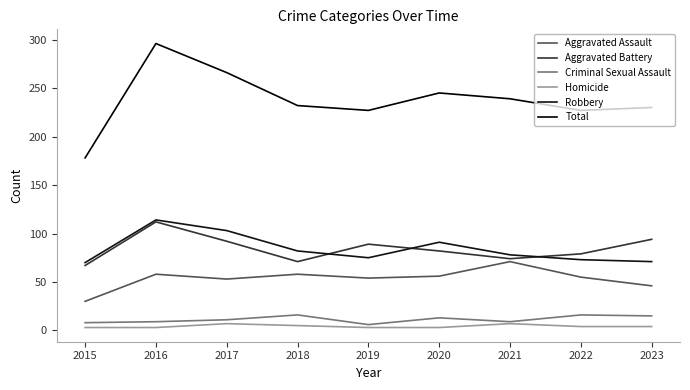

How many Criminal Sexual Assault values are between 9 and 15?

5